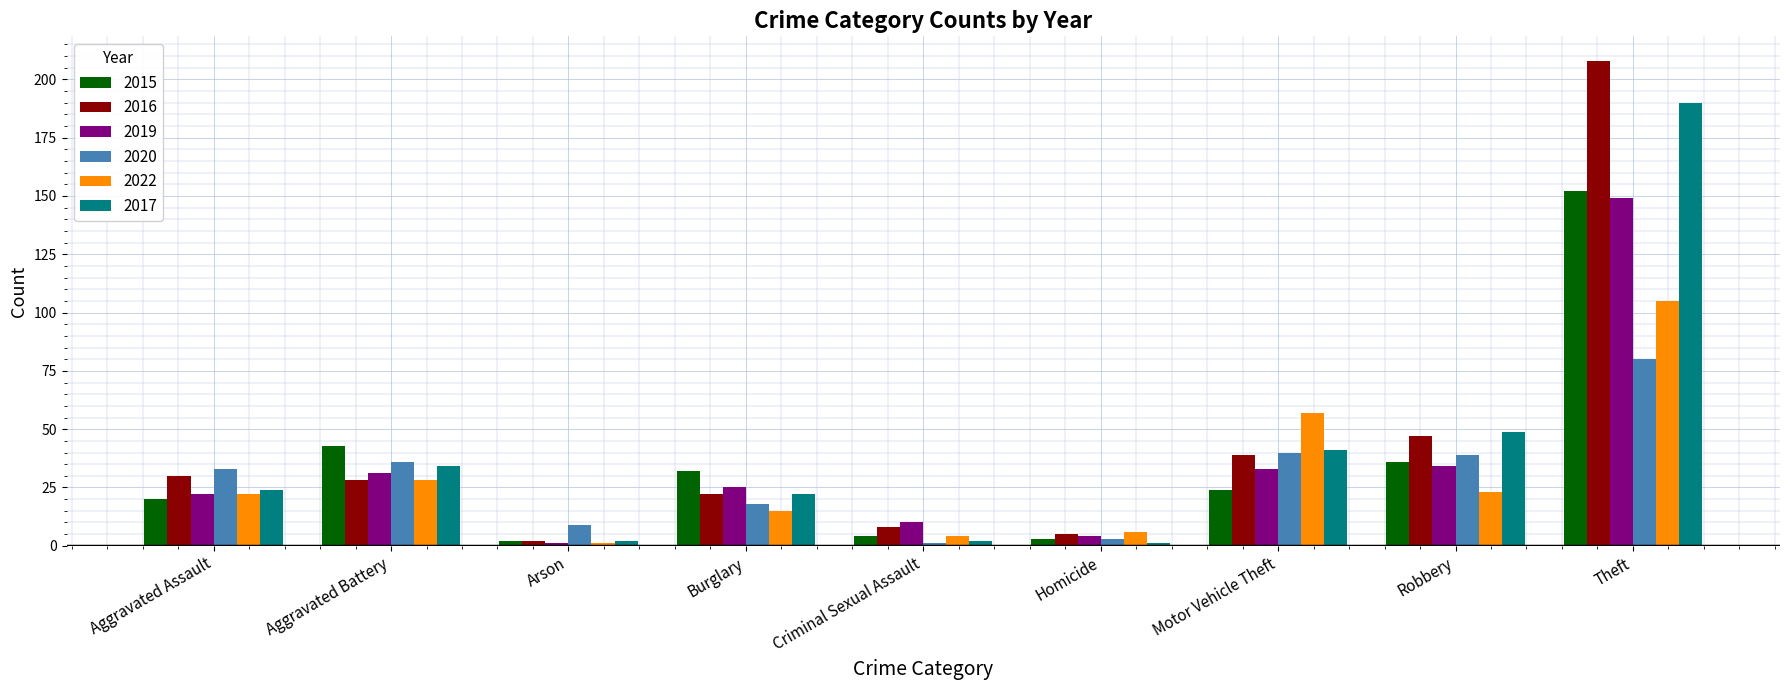

Reading left to right, extract all data points from this chart.

2015: 20	43	2	32	4	3	24	36	152
2016: 30	28	2	22	8	5	39	47	208
2019: 22	31	1	25	10	4	33	34	149
2020: 33	36	9	18	1	3	40	39	80
2022: 22	28	1	15	4	6	57	23	105
2017: 24	34	2	22	2	1	41	49	190